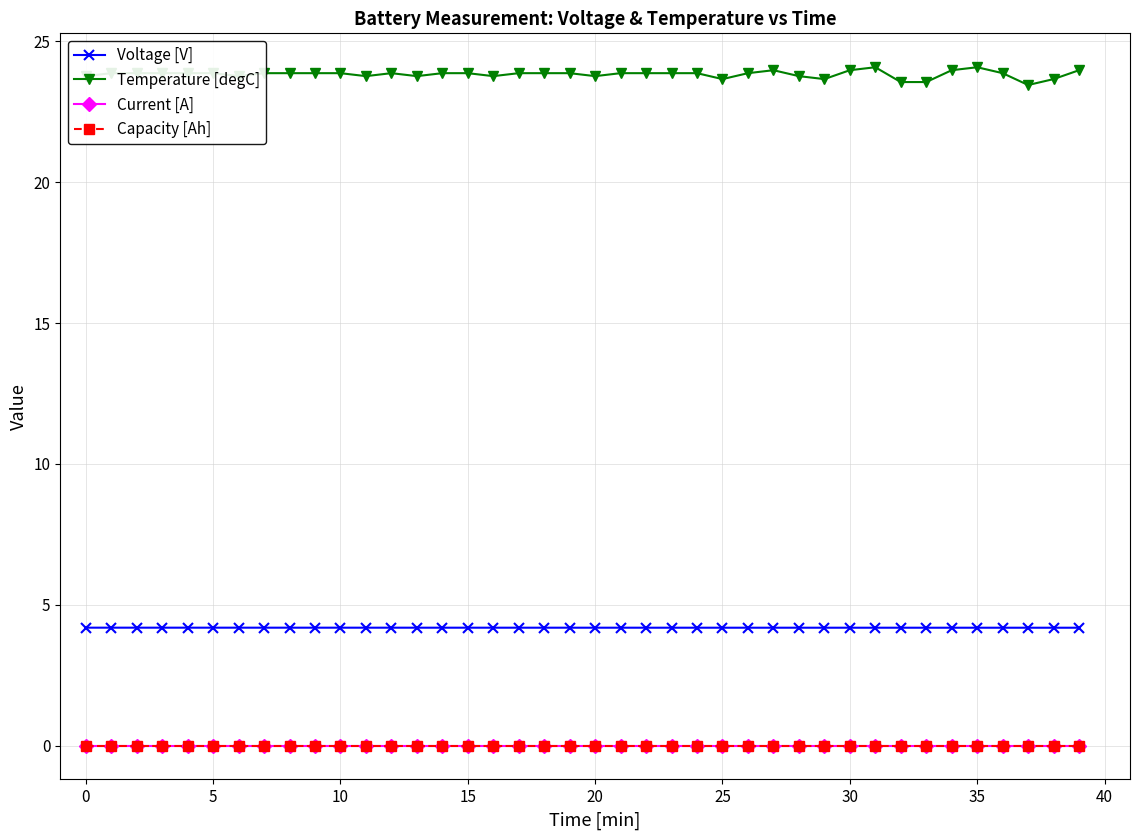

Does the chart have visible grid lines?

Yes